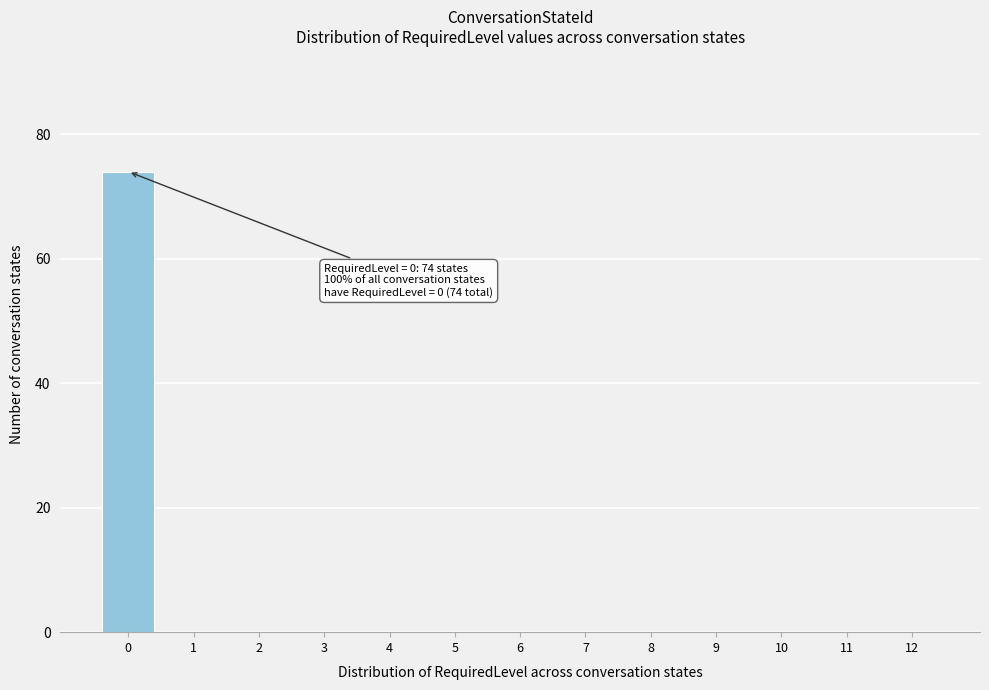

Reading left to right, what are all the values shown in this chart?

0=74	1=0	2=0	3=0	4=0	5=0	6=0	7=0	8=0	9=0	10=0	11=0	12=0